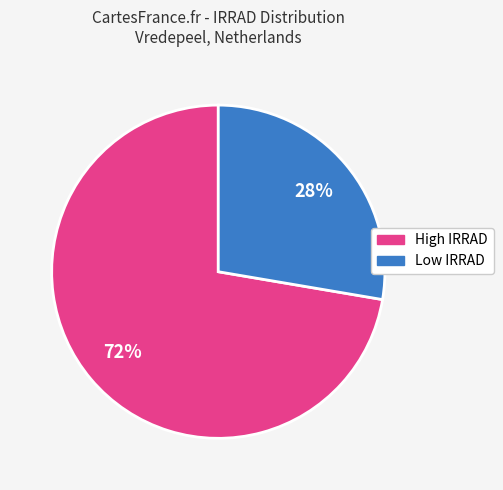

To the nearest percent, what is the average slice percentage?

50%